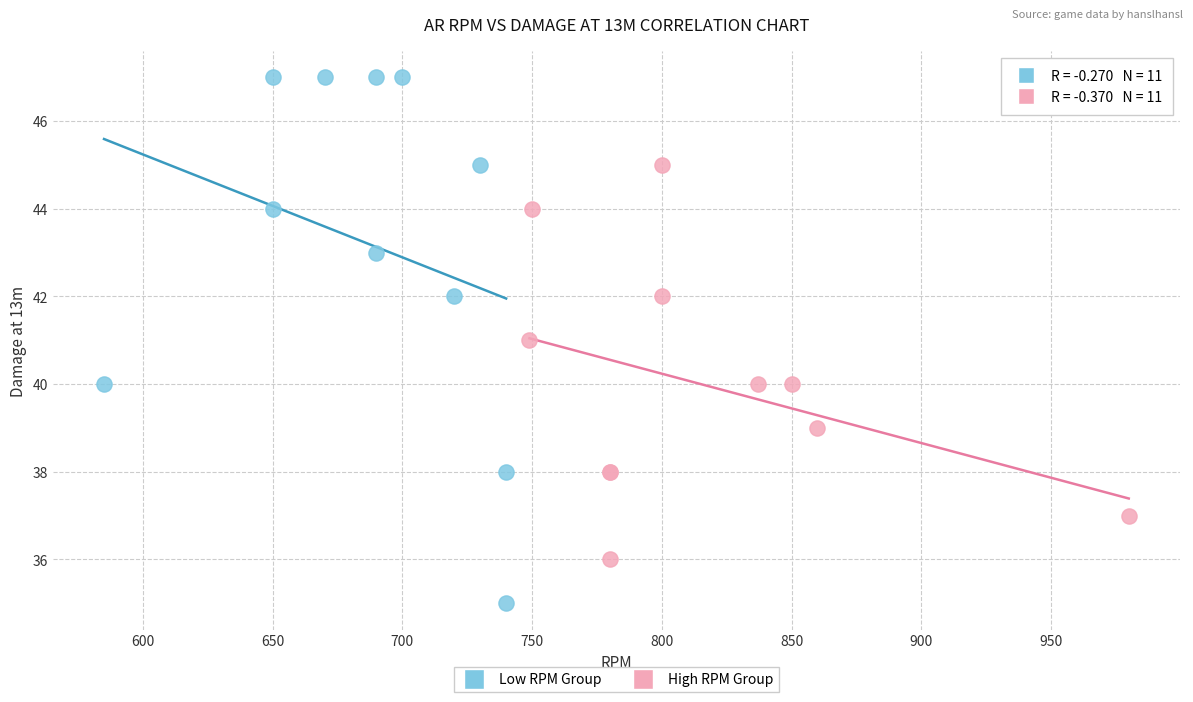

Which series reaches the minimum Y coordinate?

Low RPM Group